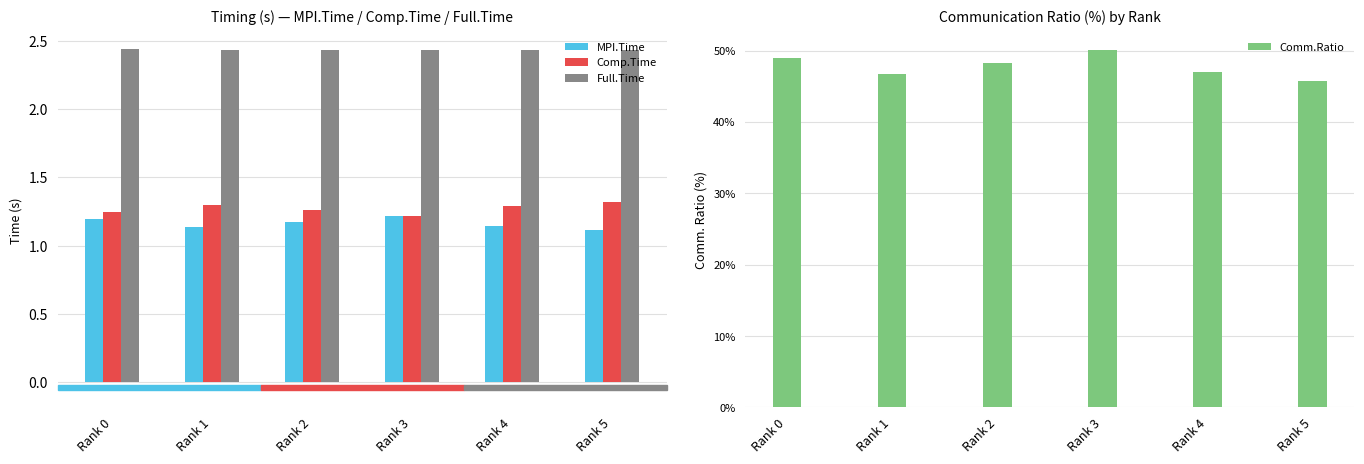

How many groups of bars are there?

6